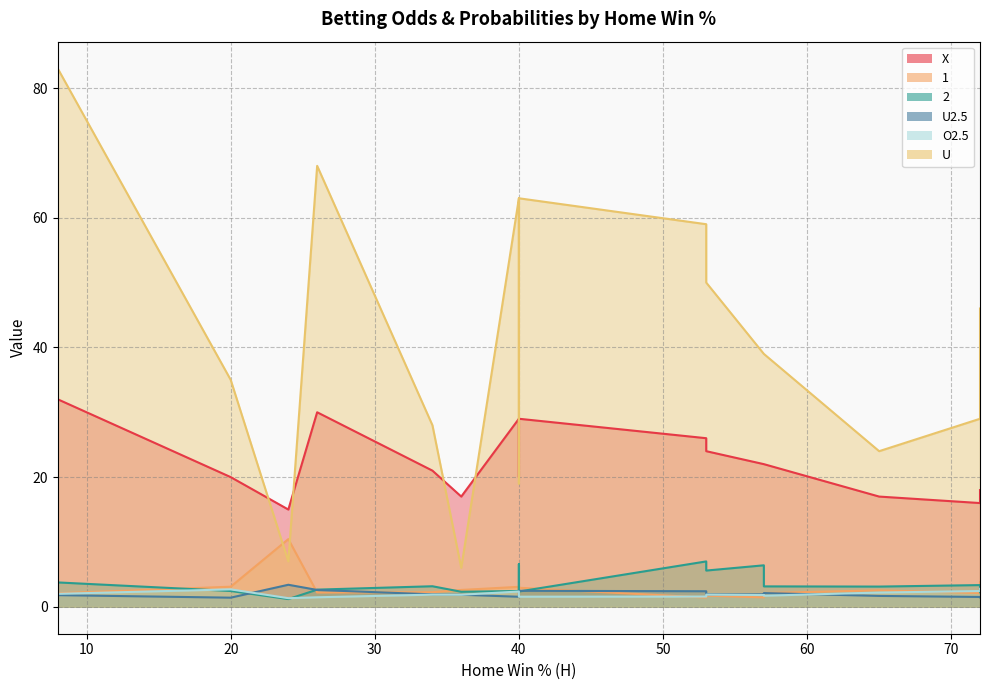

Rank the categories by X value from highest to lowest.

8, 26, 40, 40, 53, 53, 57, 57, 34, 20, 40, 72, 36, 65, 72, 24